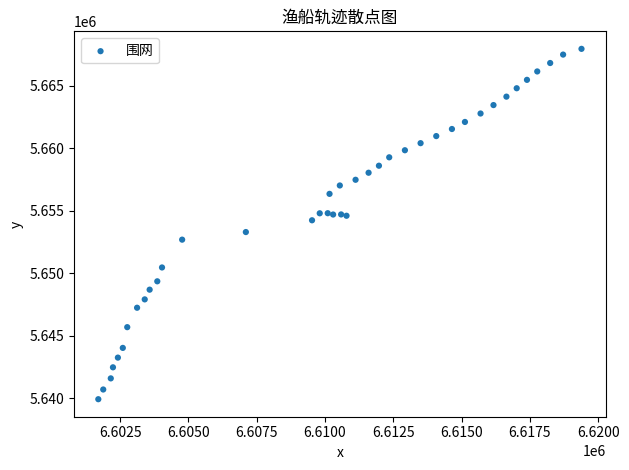

What is the range of X values (max minus min)?

17687.1